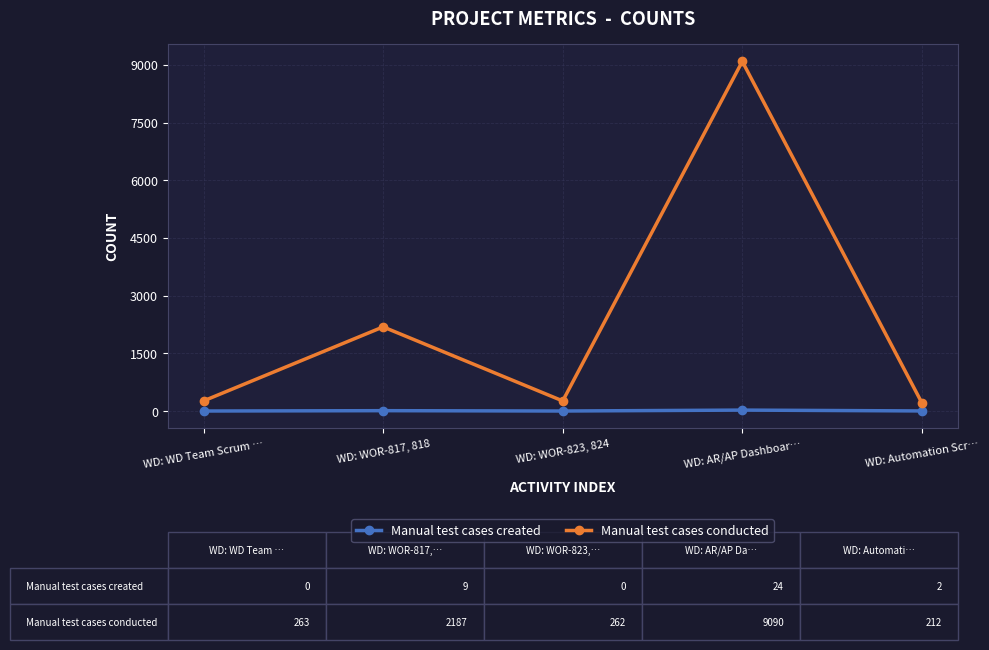

What is the spread (max minus min) of values at WD: AR/AP Dashboar…?

9066